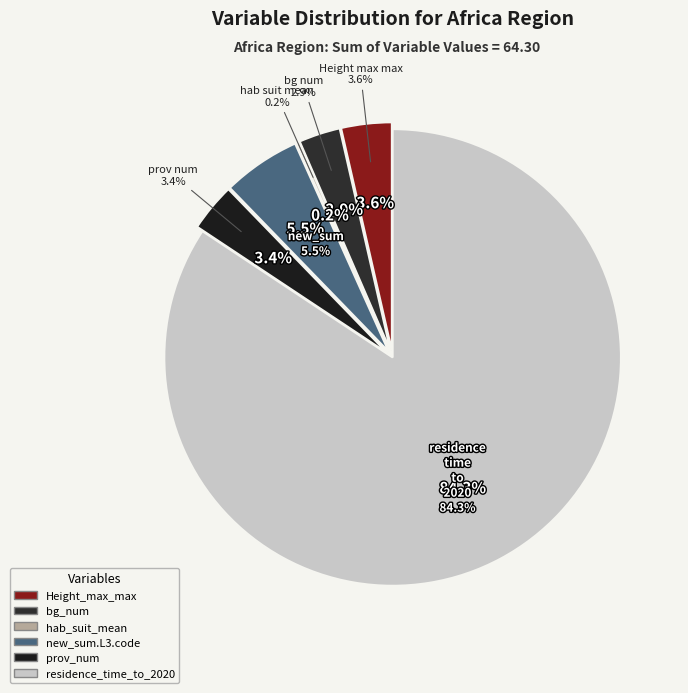

What percentage do residence_time_to_2020 and prov_num together represent?

87.7%